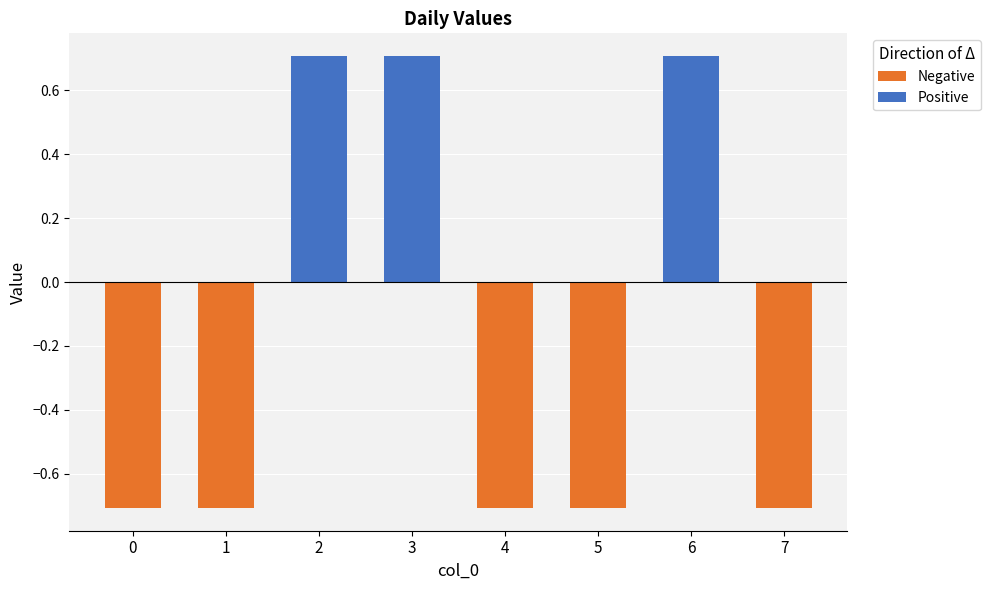

Which series has the largest range (max minus min)?

Negative